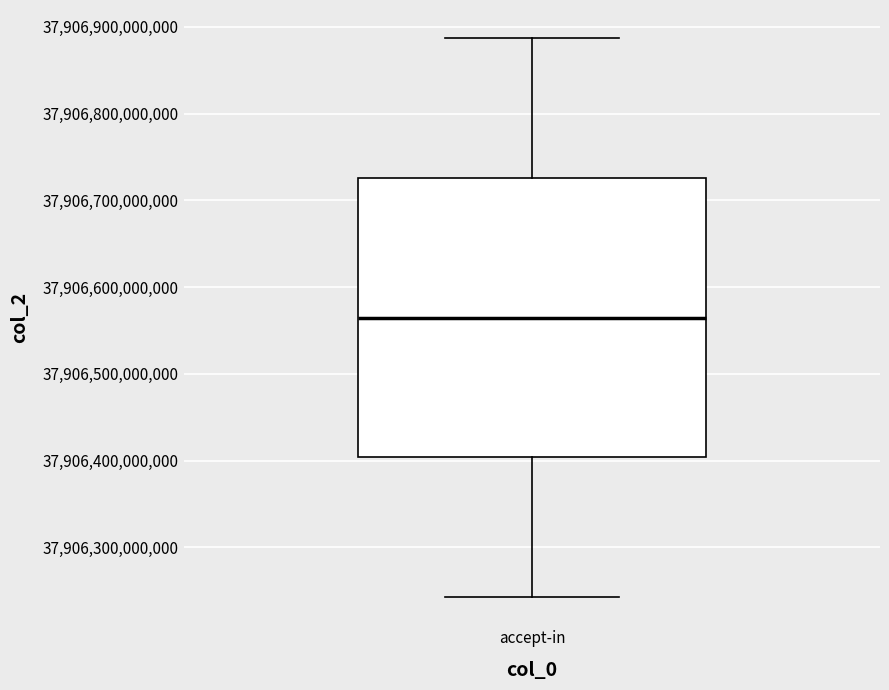

Read this box plot against the y-axis: the position of the median line, the range covered by the box, and the ends of both whiskers. The values are not printed on the chart, so give them approximately, as read against the axis.

median 37906560000000, box 37906400000000 to 37906730000000, whiskers 37906240000000 to 37906890000000